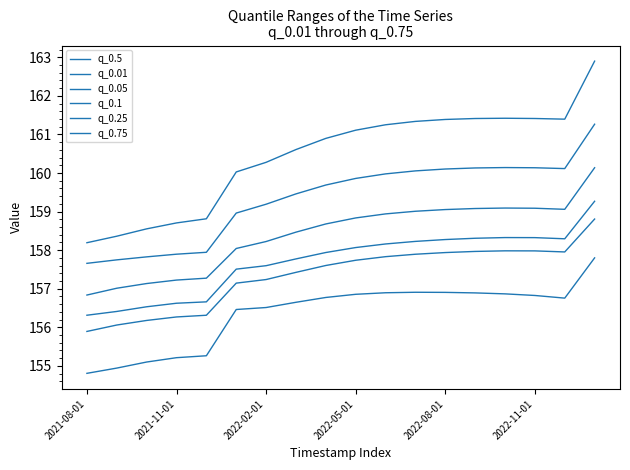

How many lines are shown in the chart?

6